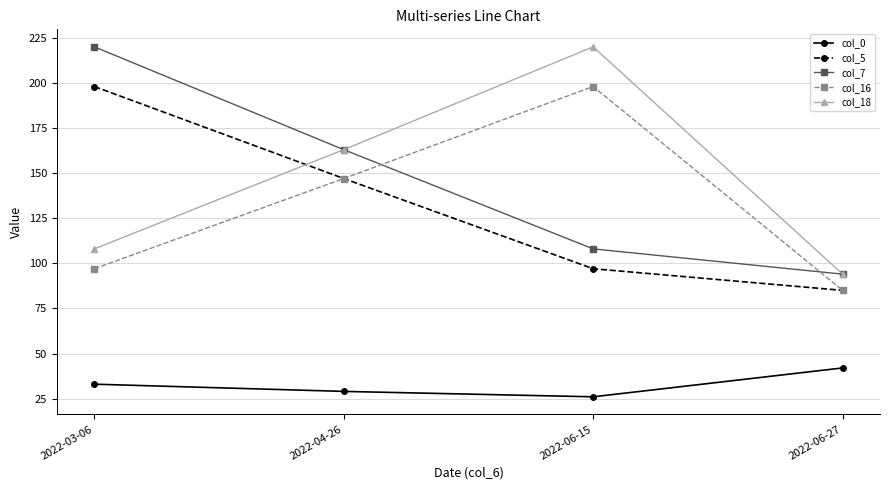

What is the total value across all series at 2022-06-27?

400